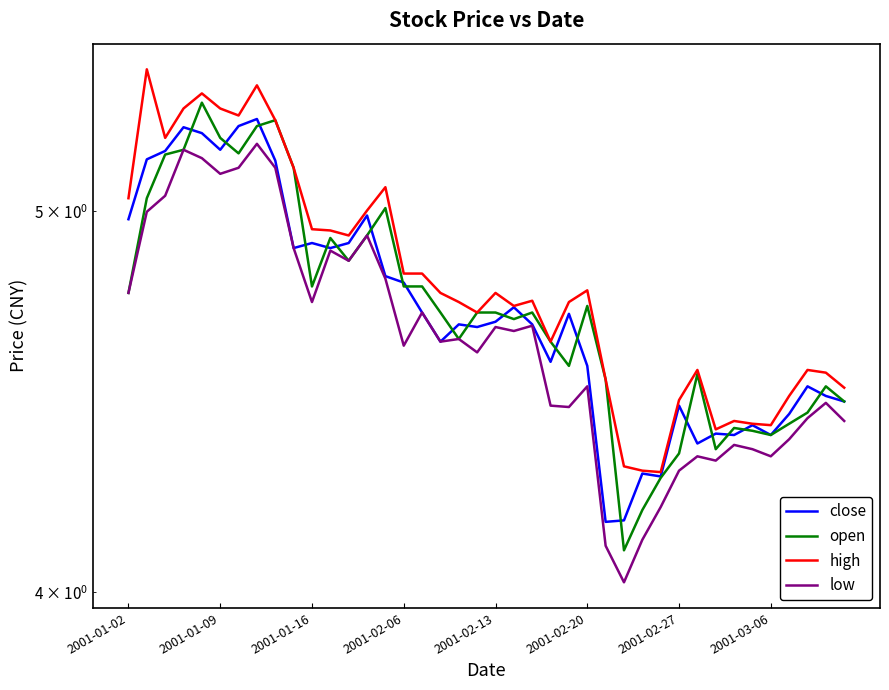

What is the highest value of the open series?

5.3